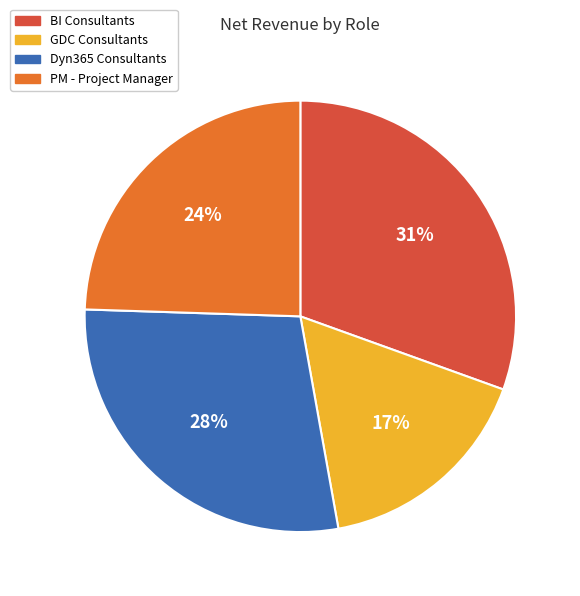

Do BI Consultants and Dyn365 Consultants together represent more than half of the pie?

Yes